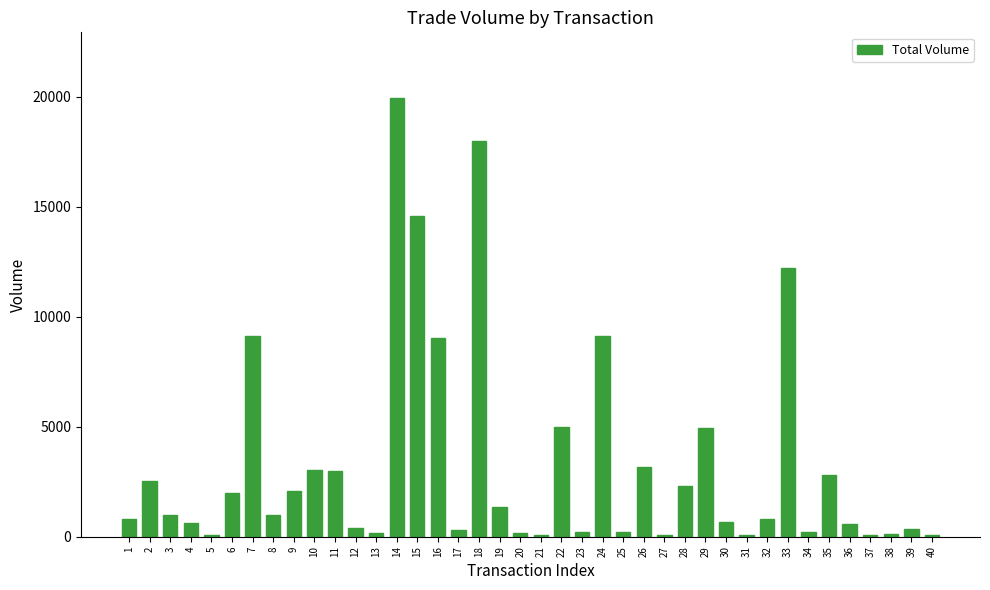

What value does the data have at 29, to the nearest 10?

4940